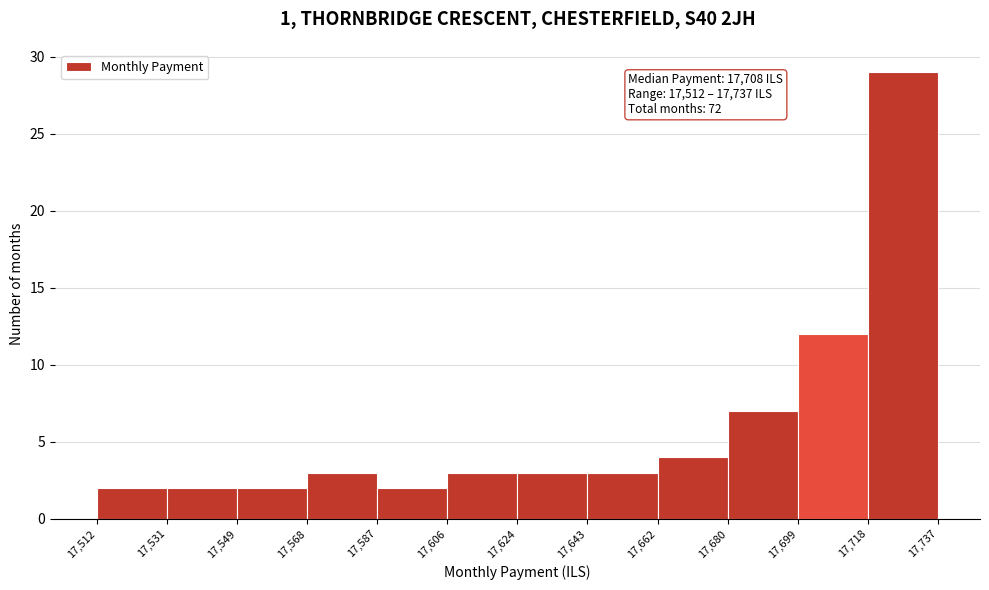

Which range on the x-axis has the tallest bar?

17,718 to 17,737